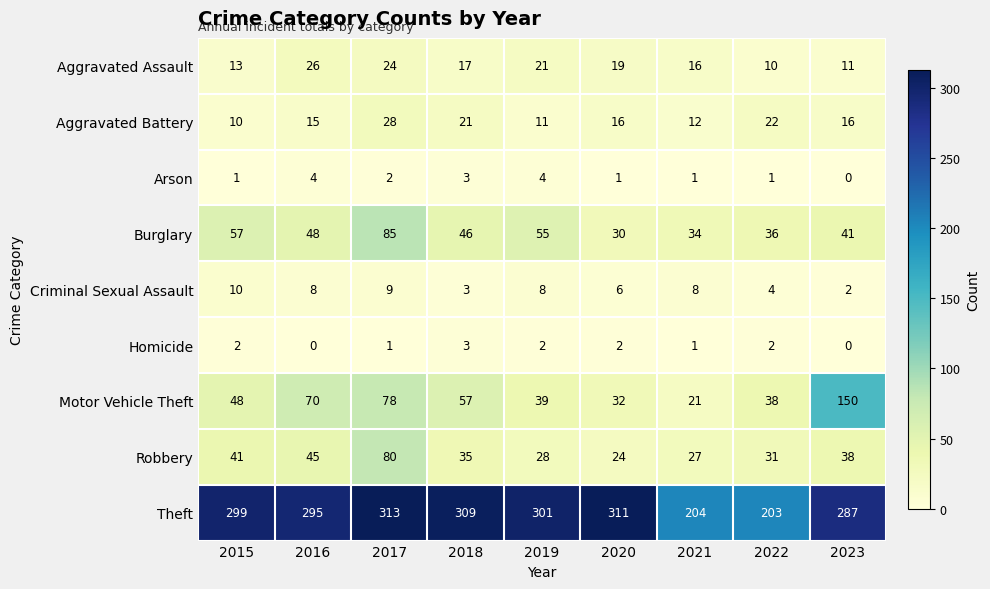

What is the sum of all Criminal Sexual Assault values?

58